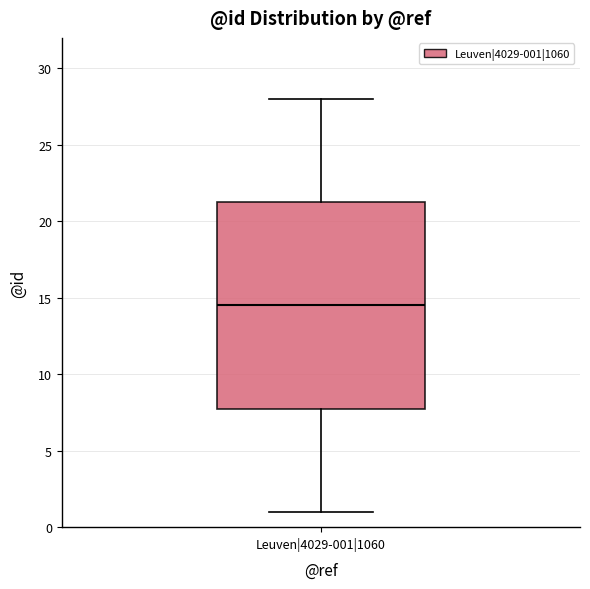

Transcribe this box plot: give where the median line is, the range the box spans, and where the two whiskers end, as read against the y-axis. The values are not printed on the chart, so give them approximately, as read against the axis.

median 14.5, box 8.0 to 21.5, whiskers 1.0 to 28.0